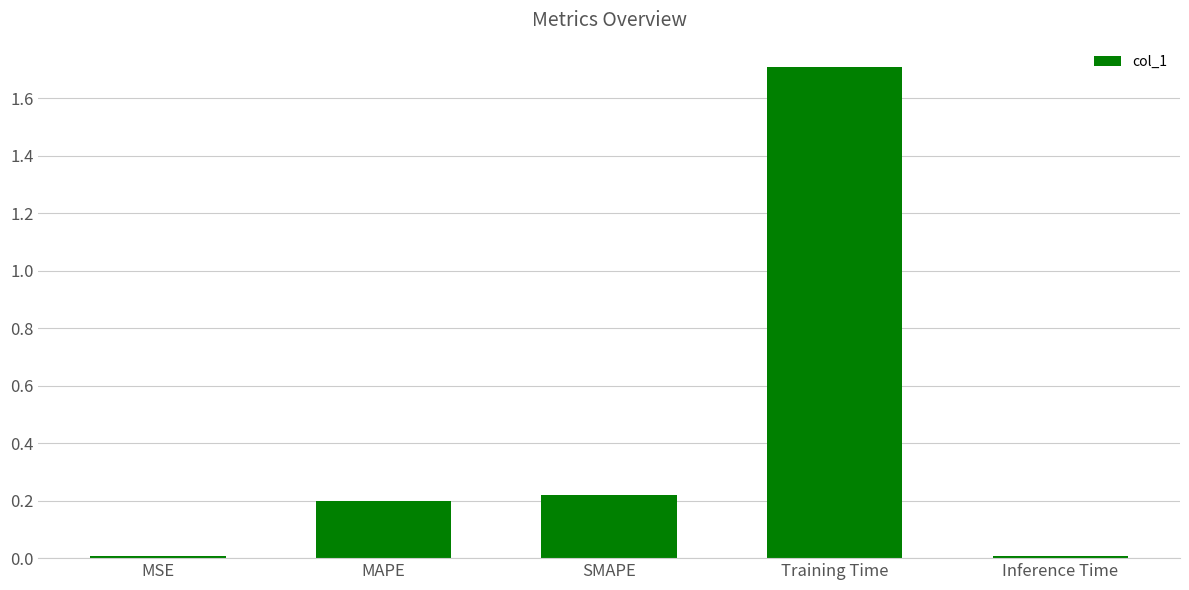

Are the bars horizontal?

No